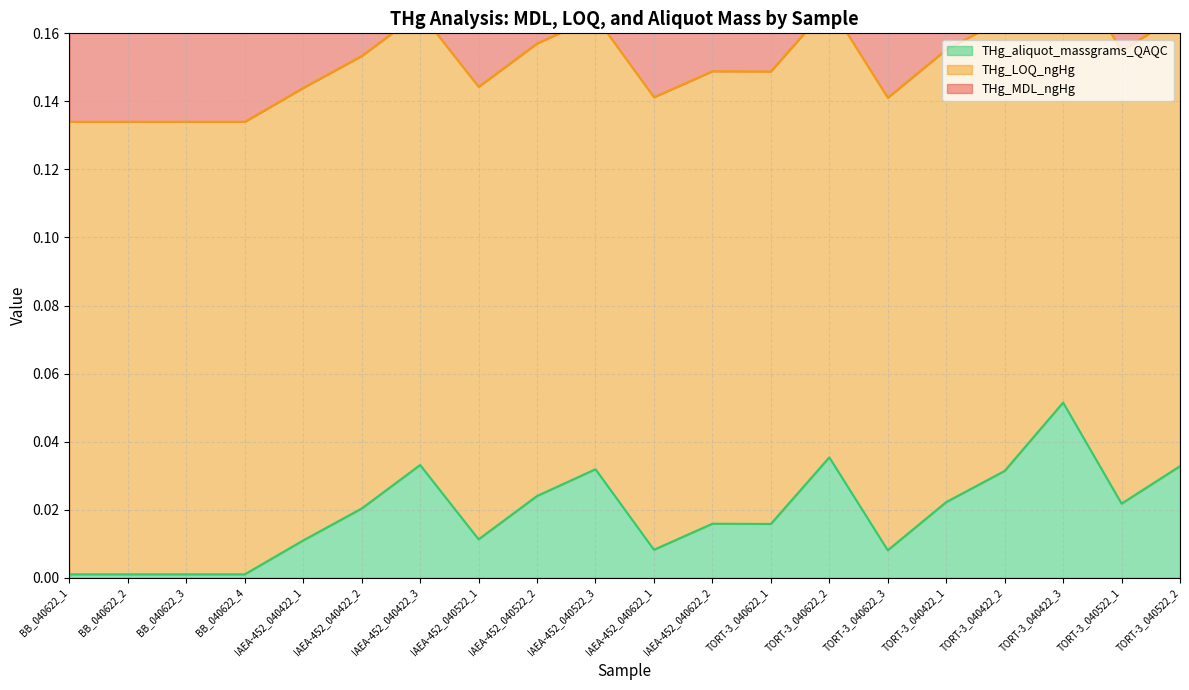

Reading left to right, what are all the values shown in this chart?

THg_MDL_ngHg: 0.0	0.0	0.0	0.0	0.0	0.0	0.0	0.0	0.0	0.0	0.0	0.0	0.0	0.0	0.0	0.0	0.0	0.0	0.0	0.0
THg_LOQ_ngHg: 0.1	0.1	0.1	0.1	0.1	0.1	0.1	0.1	0.1	0.1	0.1	0.1	0.1	0.1	0.1	0.1	0.1	0.1	0.1	0.1
THg_aliquot_massgrams_QAQC: 0.0	0.0	0.0	0.0	0.0	0.0	0.0	0.0	0.0	0.0	0.0	0.0	0.0	0.0	0.0	0.0	0.0	0.1	0.0	0.0